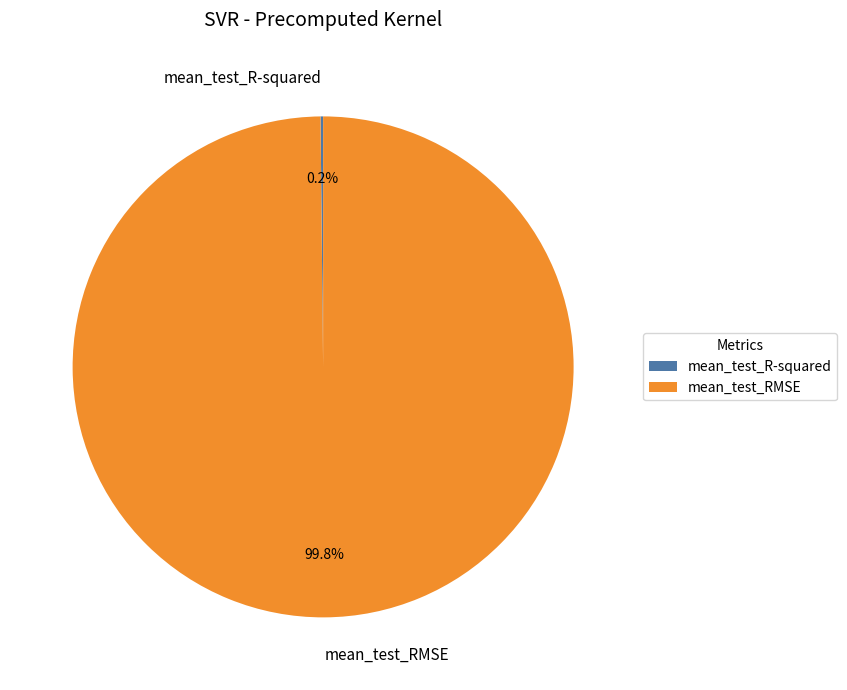

How much of the chart is everything except mean_test_RMSE?

0.2%